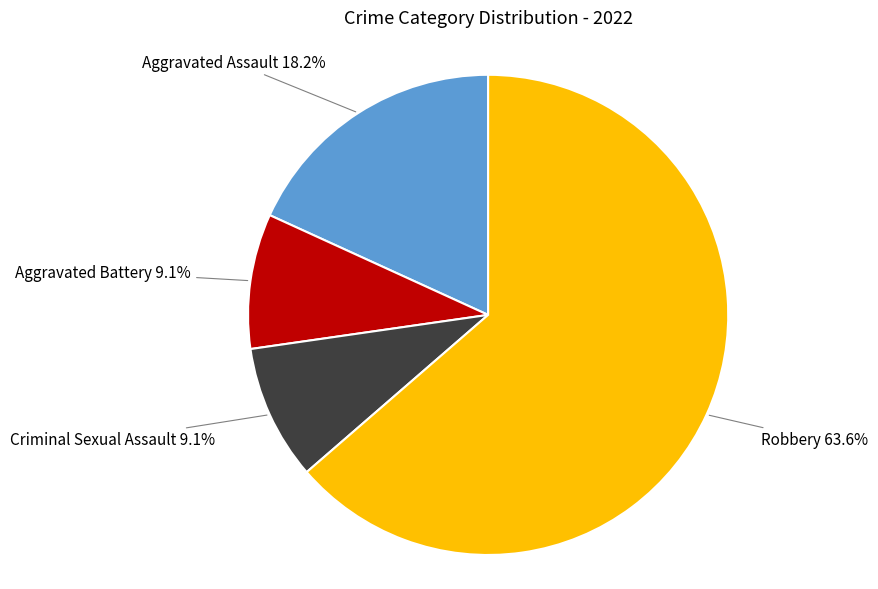

Is there any slice that represents more than half of the pie?

Yes